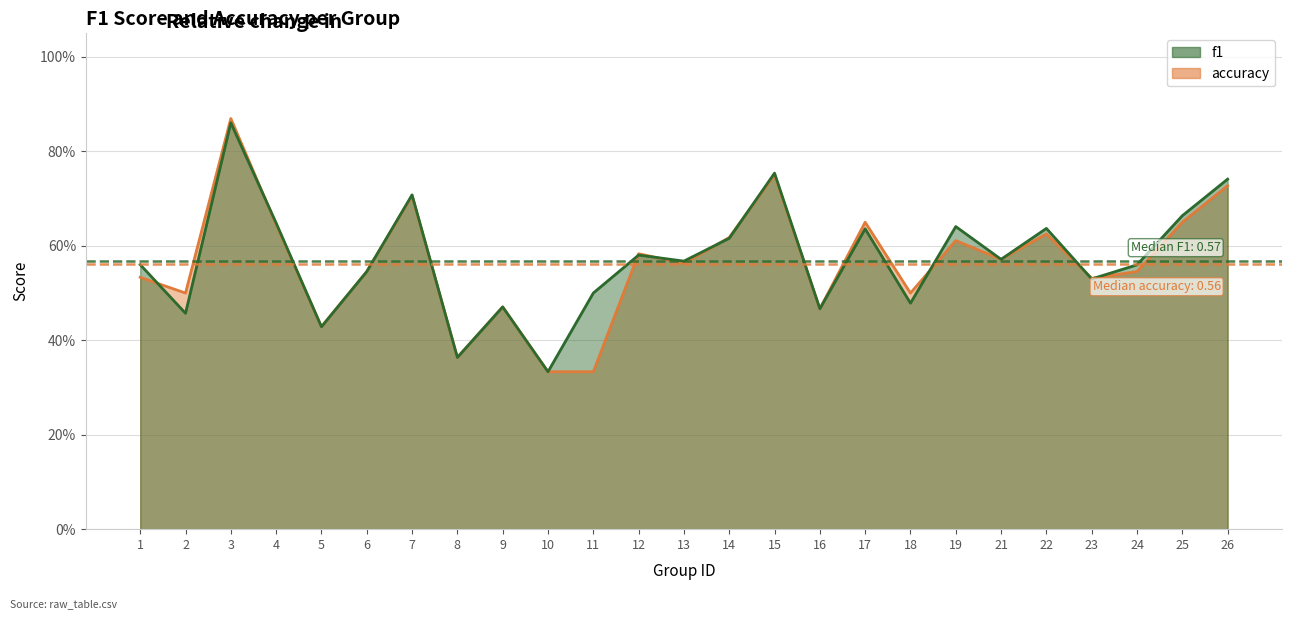

The f1 series shows 0.4 at 5. True or false?

True